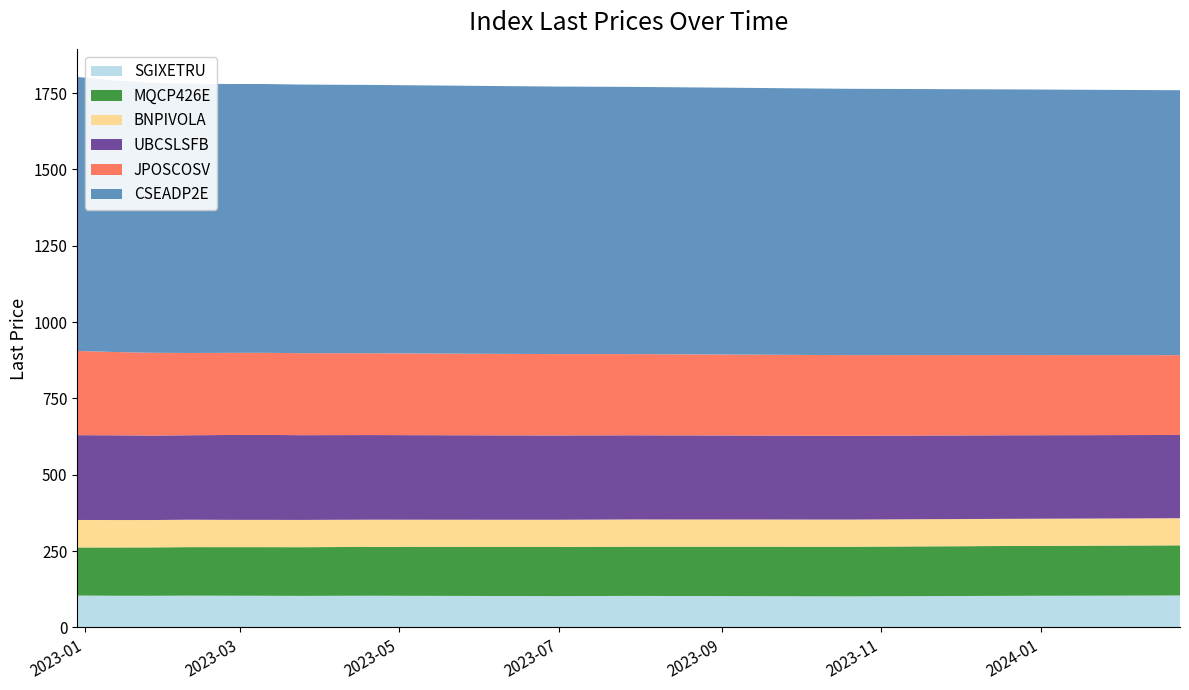

Reading left to right, transcribe all the data shown in this chart.

SGIXETRU: 104.6	103.9	103.8	104.3	104.1	103.9	103.5	103.8	104.0	103.7	103.5	103.2	103.0	102.8	103.1	103.4	103.2	103.0	102.8	102.5	102.2	102.0	102.4	102.8	103.1	103.5	103.8	104.0	104.2	104.5	104.8
MQCP426E: 157.4	158.2	158.5	158.8	159.0	159.2	159.4	159.6	159.8	160.0	160.2	160.4	160.6	160.8	161.0	161.2	161.4	161.6	161.8	162.0	162.2	162.4	162.6	162.8	163.0	163.2	163.4	163.6	163.8	164.0	164.2
BNPIVOLA: 90.1	89.8	89.6	89.7	89.4	89.3	89.3	89.3	89.3	89.2	89.2	89.2	89.2	89.2	89.1	89.1	89.1	89.1	89.1	89.0	89.0	89.0	89.0	89.0	88.9	88.9	88.9	88.9	88.9	88.8	88.8
UBCSLSFB: 277.7	277.4	276.5	276.6	277.7	278.1	277.5	277.2	277.0	276.8	276.6	276.4	276.2	276.0	275.8	275.6	275.4	275.2	275.0	274.8	274.6	274.4	274.2	274.0	273.8	273.6	273.4	273.2	273.0	272.8	272.6
JPOSCOSV: 275.7	272.6	271.0	269.4	268.9	268.9	268.5	268.2	267.9	267.6	267.3	267.0	266.7	266.4	266.1	265.8	265.5	265.2	264.9	264.6	264.3	264.0	263.7	263.4	263.1	262.8	262.5	262.2	261.9	261.6	261.3
CSEADP2E: 897.1	888.9	884.0	881.9	880.4	880.0	879.5	879.0	878.5	878.0	877.5	877.0	876.5	876.0	875.5	875.0	874.5	874.0	873.5	873.0	872.5	872.0	871.5	871.0	870.5	870.0	869.5	869.0	868.5	868.0	867.5